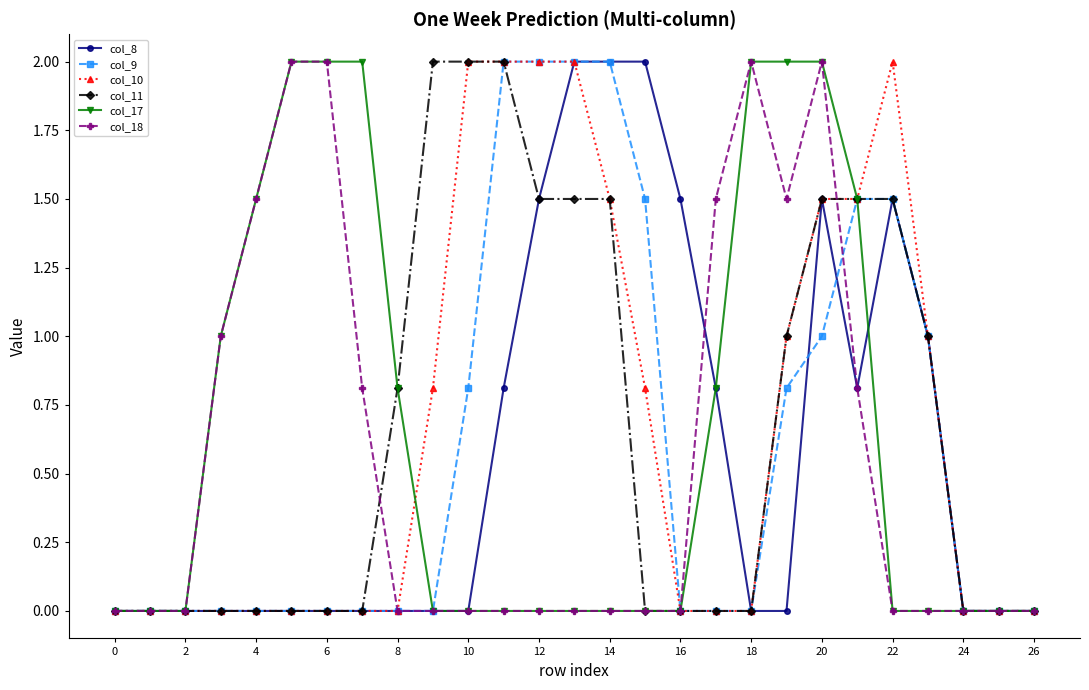

What is the value of the col_8 point at the 16th from the left?

2.0